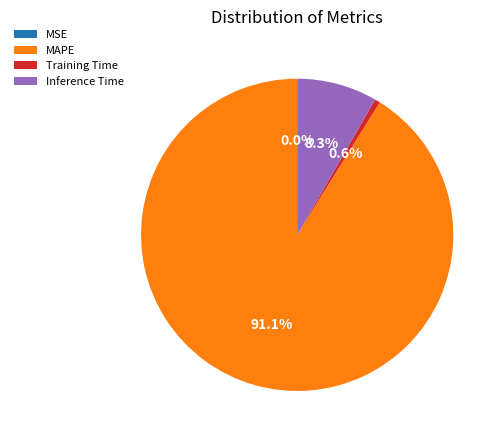

To the nearest percent, what is the average slice percentage?

25%